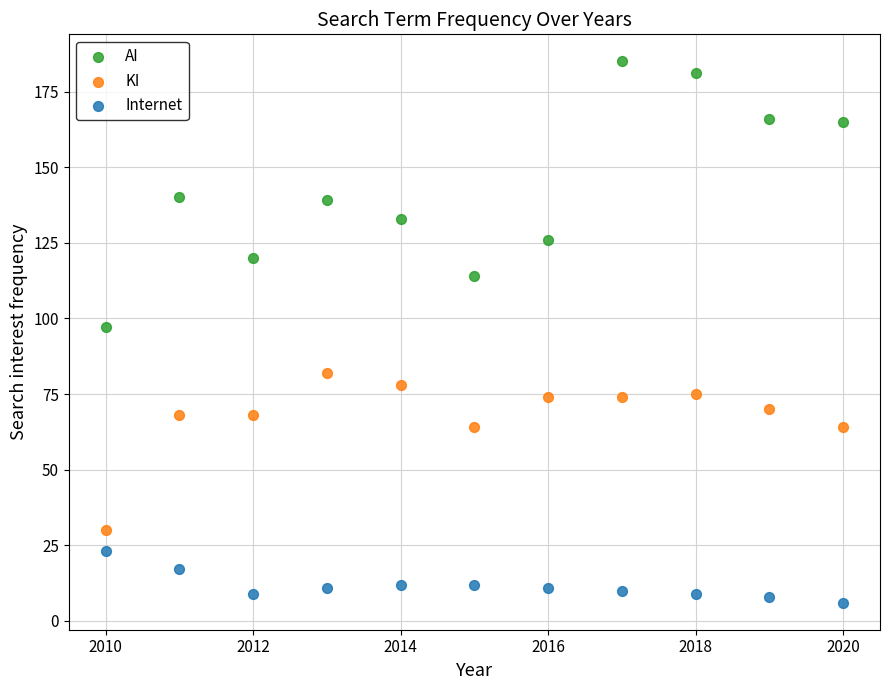

What are all the series names shown in the legend?

AI, KI, Internet